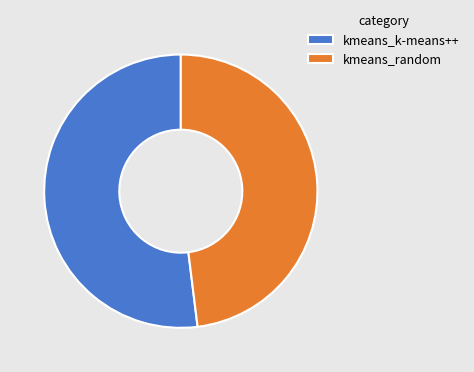

Does any single category account for the majority?

Yes